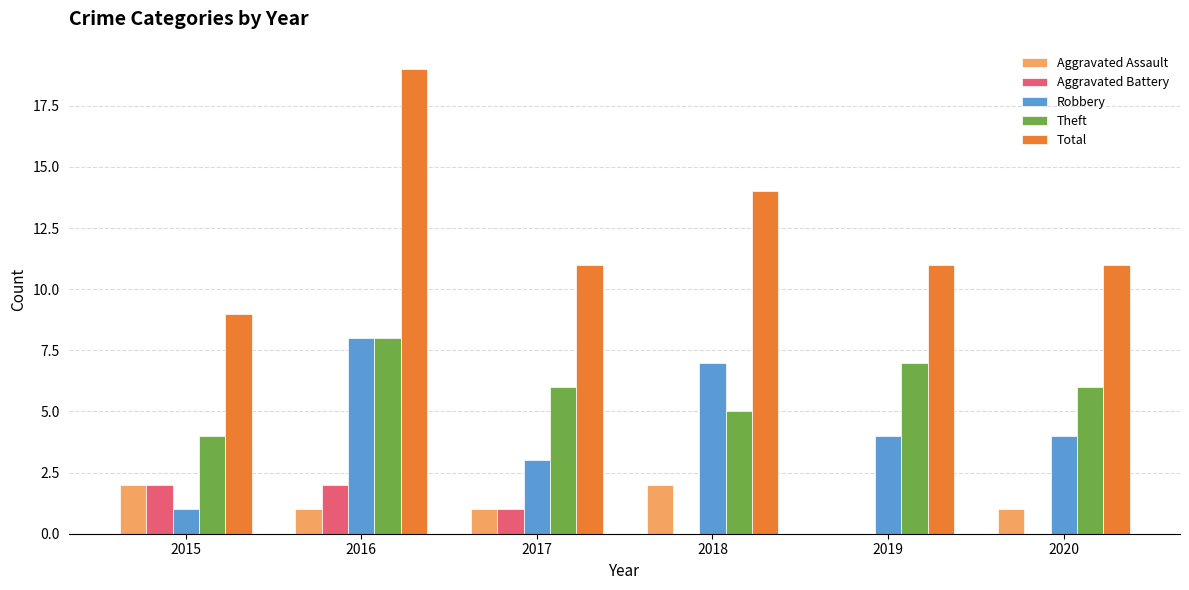

Between 2016 and 2017, which series saw the biggest shift?

Total